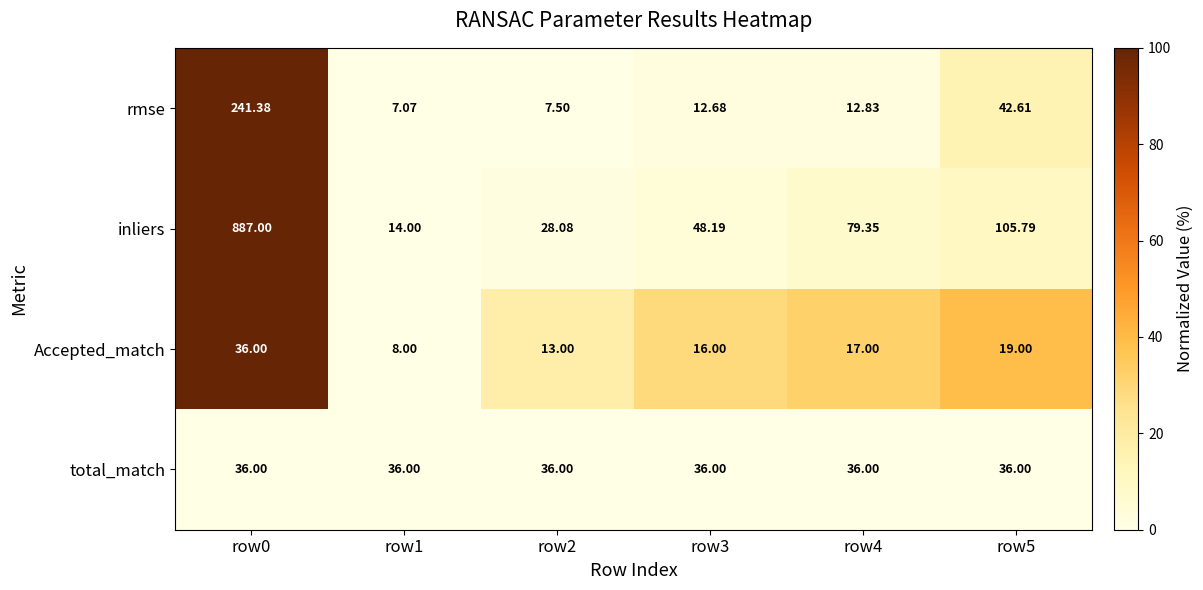

Which series has the largest total across all categories?

inliers